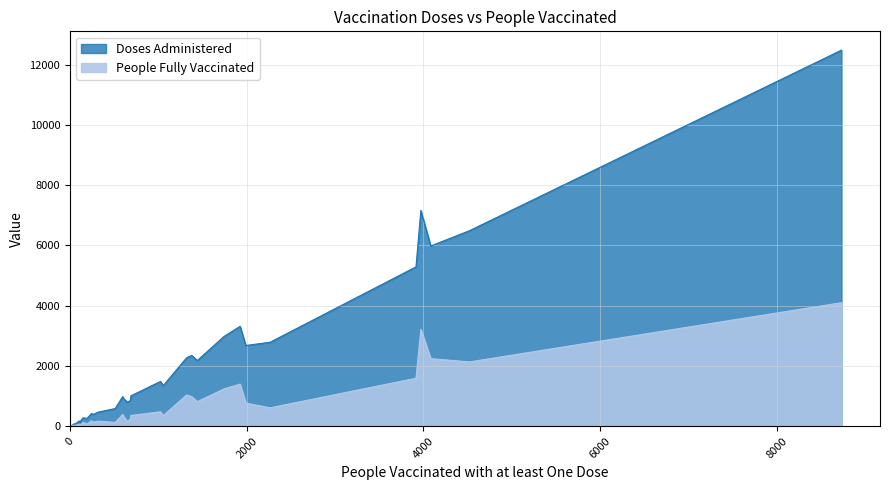

What is the lowest value of the Doses Administered series?

4